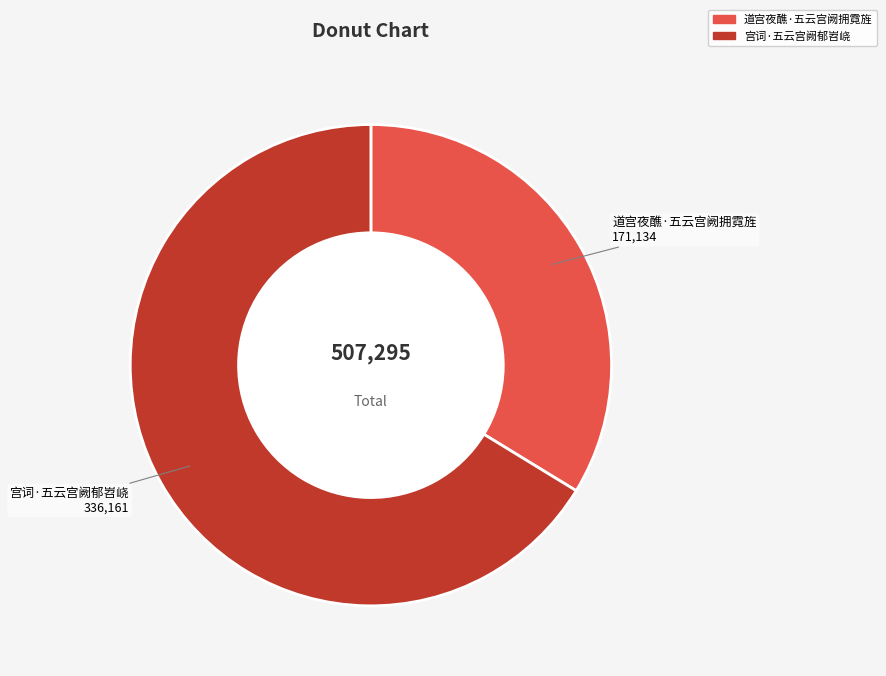

Is it true that 道宫夜醮·五云宫阙拥霓旌 is 34% of the pie?

True